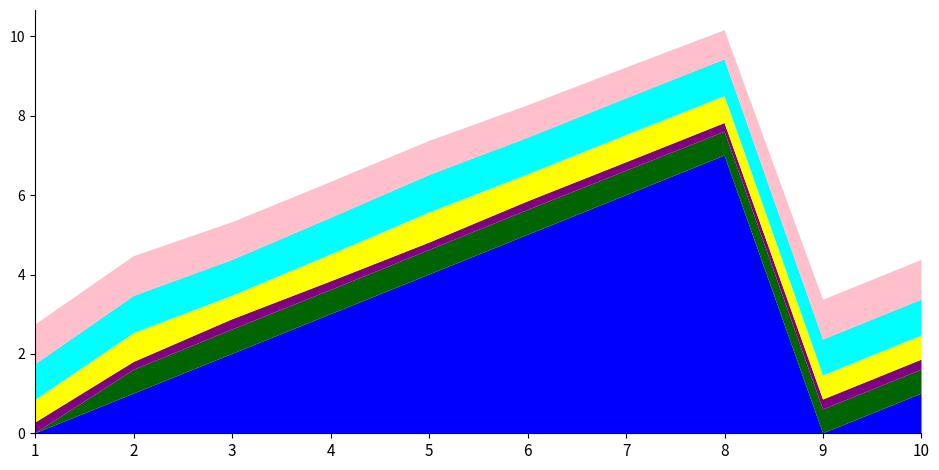

Reading right to left, what are all the values shown in this chart?

likeability_to_cue: 10=0.6	9=0.6	8=0.6	7=0.6	6=0.6	5=0.6	4=0.6	3=0.6	2=0.6	1=0.0
similarity: 10=0.6	9=0.6	8=0.7	7=0.7	6=0.7	5=0.8	4=0.7	3=0.6	2=0.7	1=0.6
adequacy: 10=0.9	9=0.9	8=0.9	7=0.9	6=0.9	5=0.9	4=0.9	3=0.9	2=0.9	1=0.9
originality: 10=0.3	9=0.3	8=0.2	7=0.2	6=0.2	5=0.2	4=0.2	3=0.3	2=0.2	1=0.3
goal_value: 10=1.0	9=1.0	8=0.7	7=0.8	6=0.8	5=0.9	4=0.9	3=0.9	2=1.0	1=1.0
num_step: 10=1.0	9=0.0	8=7.0	7=6.0	6=5.0	5=4.0	4=3.0	3=2.0	2=1.0	1=0.0